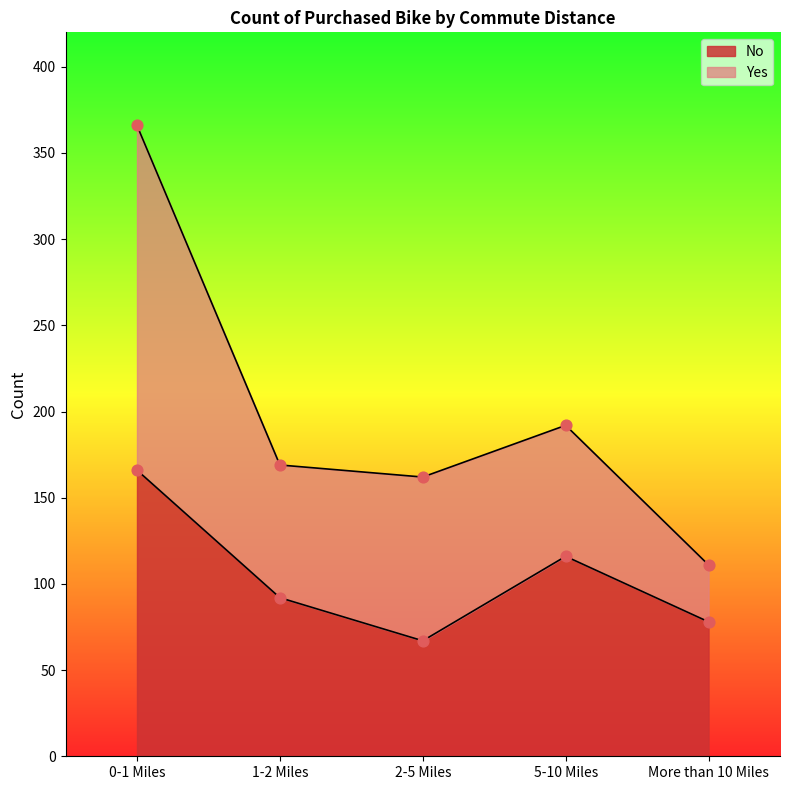

What is the change in value from 1-2 Miles to 5-10 Miles?

+24